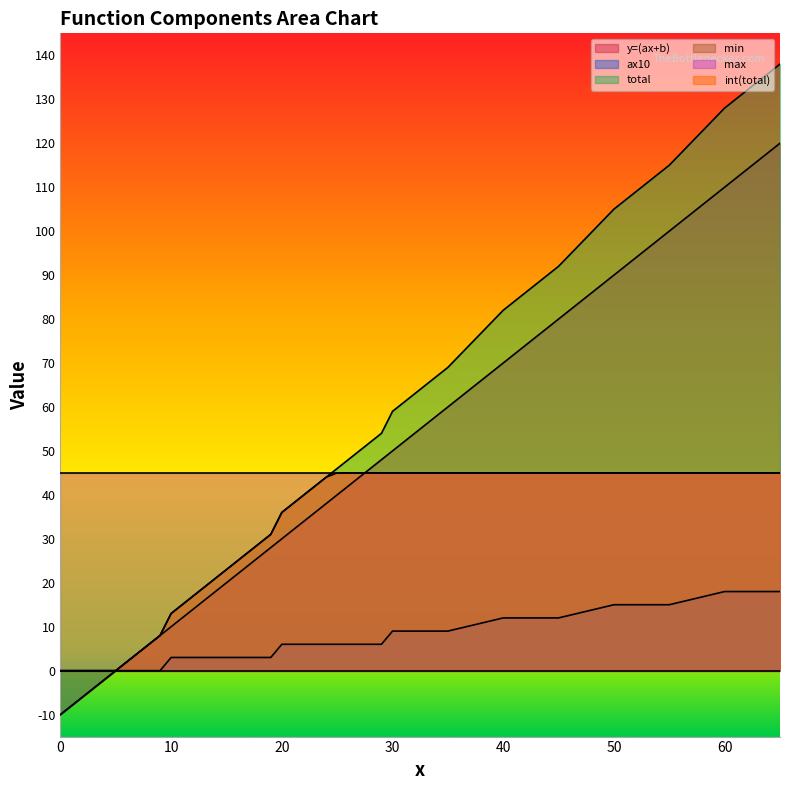

Between 9 and 17, which series saw the biggest shift?

total